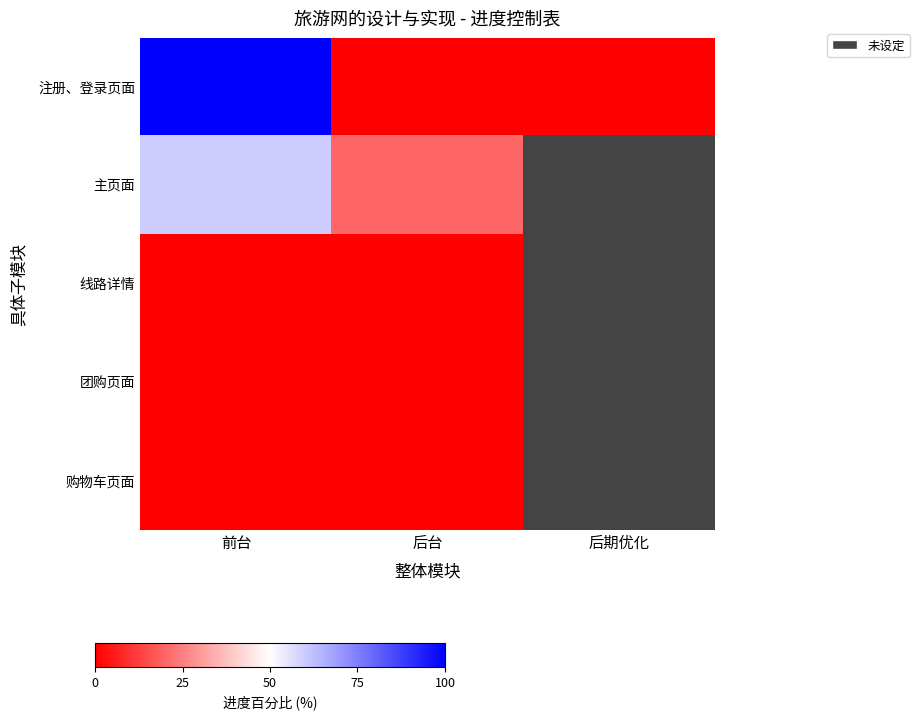

At 后期优化, list the series in order from largest to smallest.

注册、登录页面, 主页面, 线路详情, 团购页面, 购物车页面